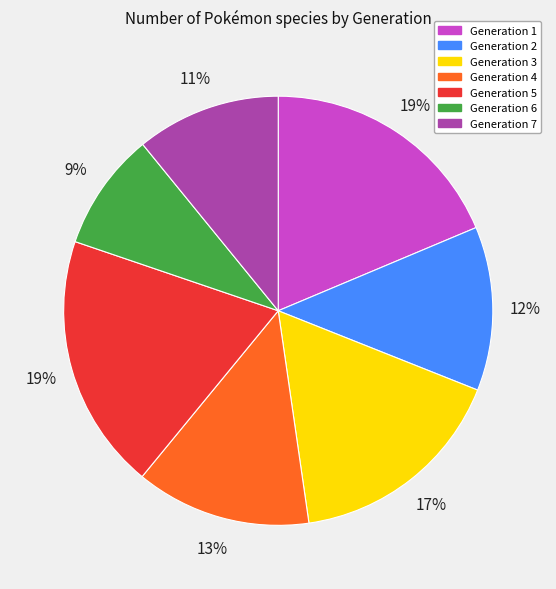

To the nearest percent, what percentage of the pie is Generation 5?

19%